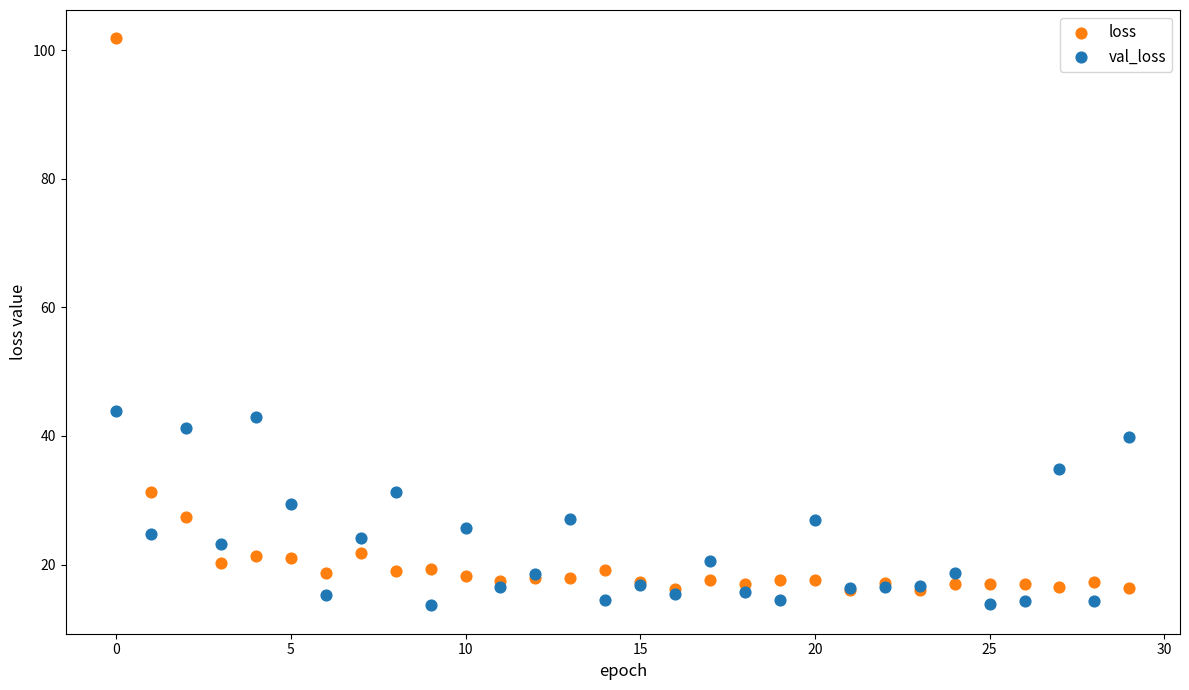

Which series has the widest spread of Y values?

loss